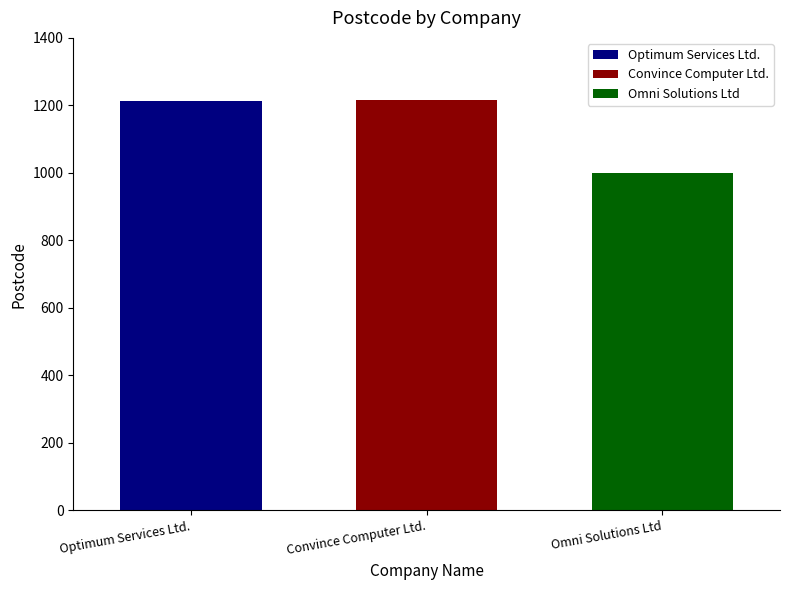

Rank the categories by Optimum Services Ltd. value from lowest to highest.

Convince Computer Ltd.